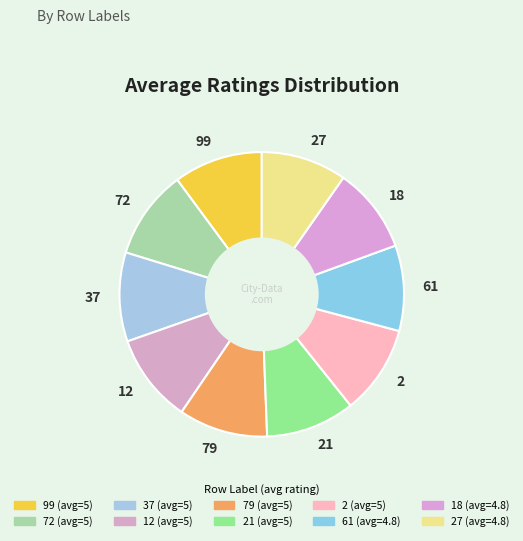

What is the ratio of the value at 72 to the value at 79?

1.0